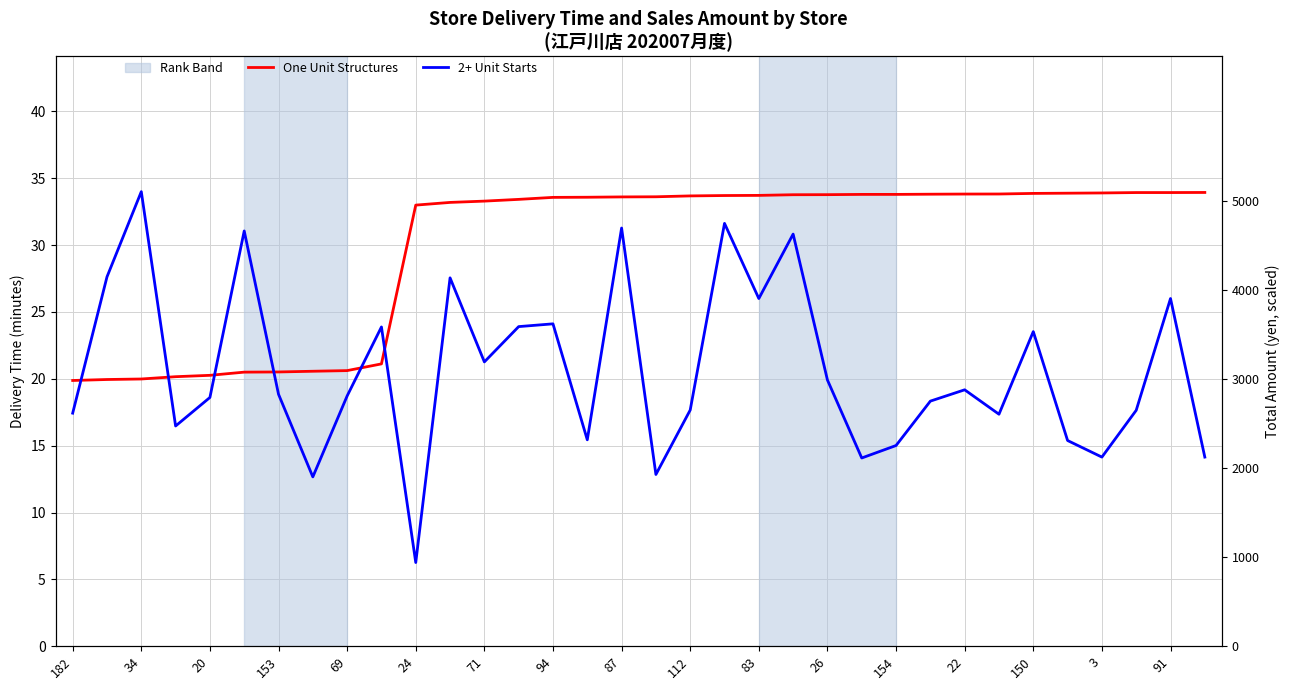

Between 22 and 20, which is larger?

22